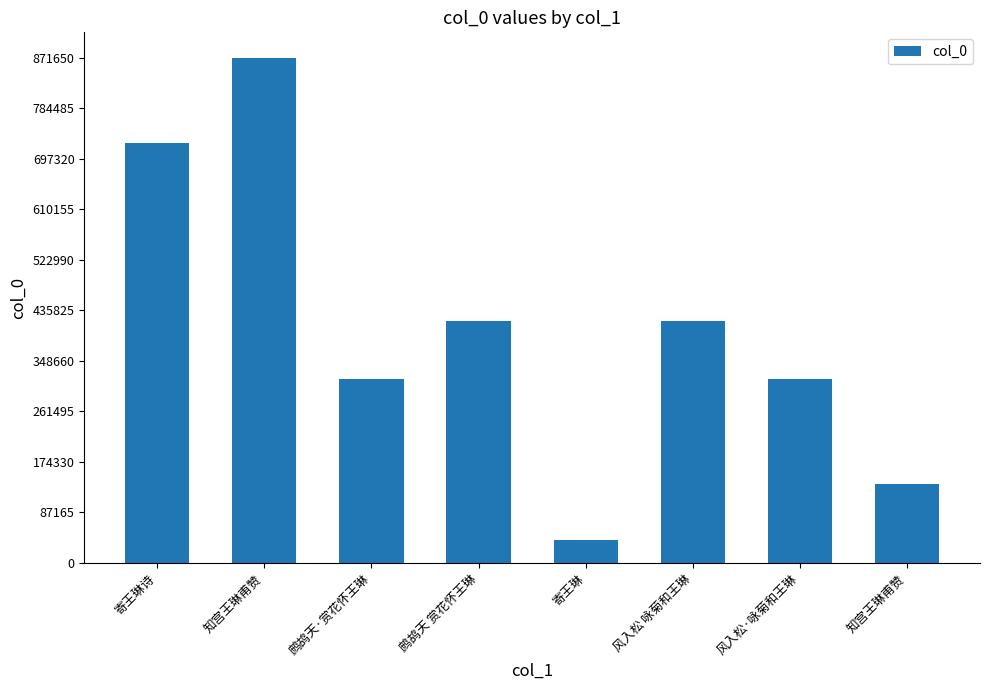

Which label corresponds to the smallest value in the chart?

寄王琳